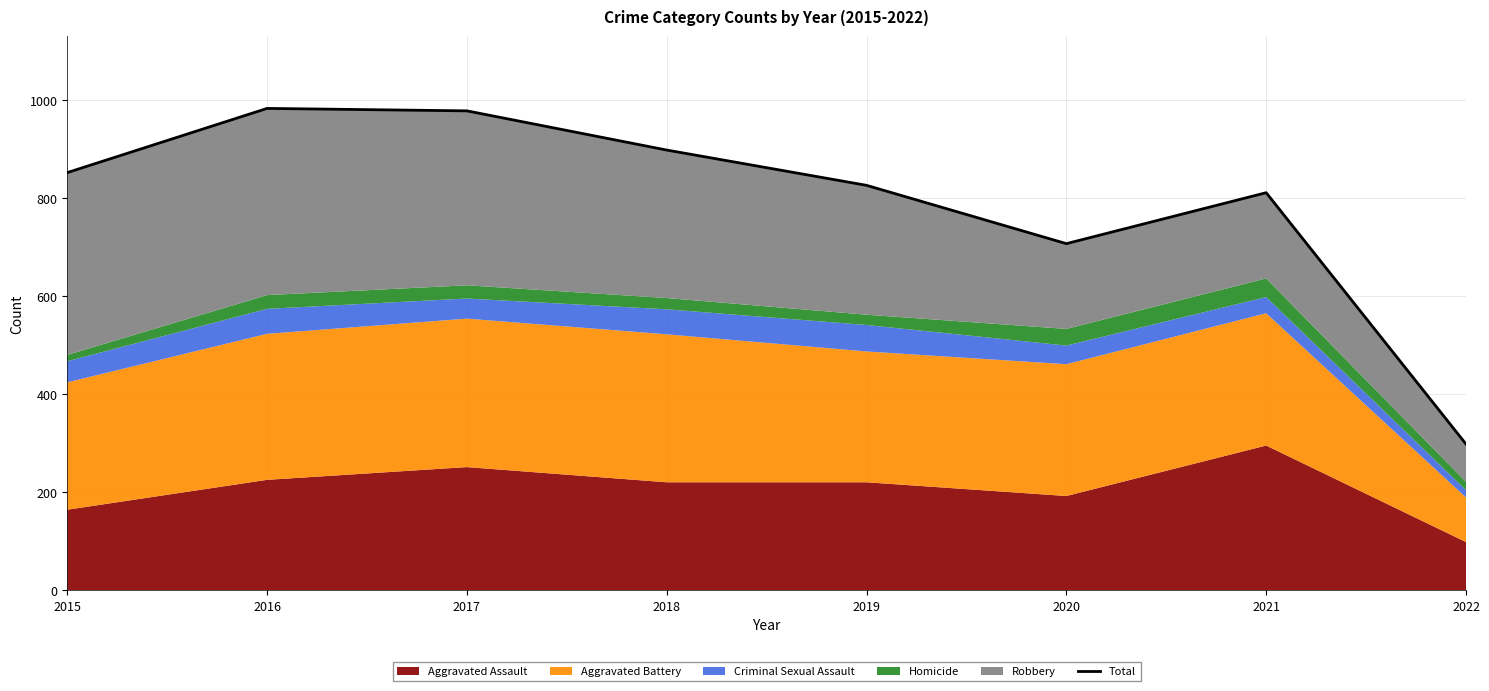

Rank the categories by value from lowest to highest.

2022, 2020, 2021, 2019, 2015, 2018, 2017, 2016